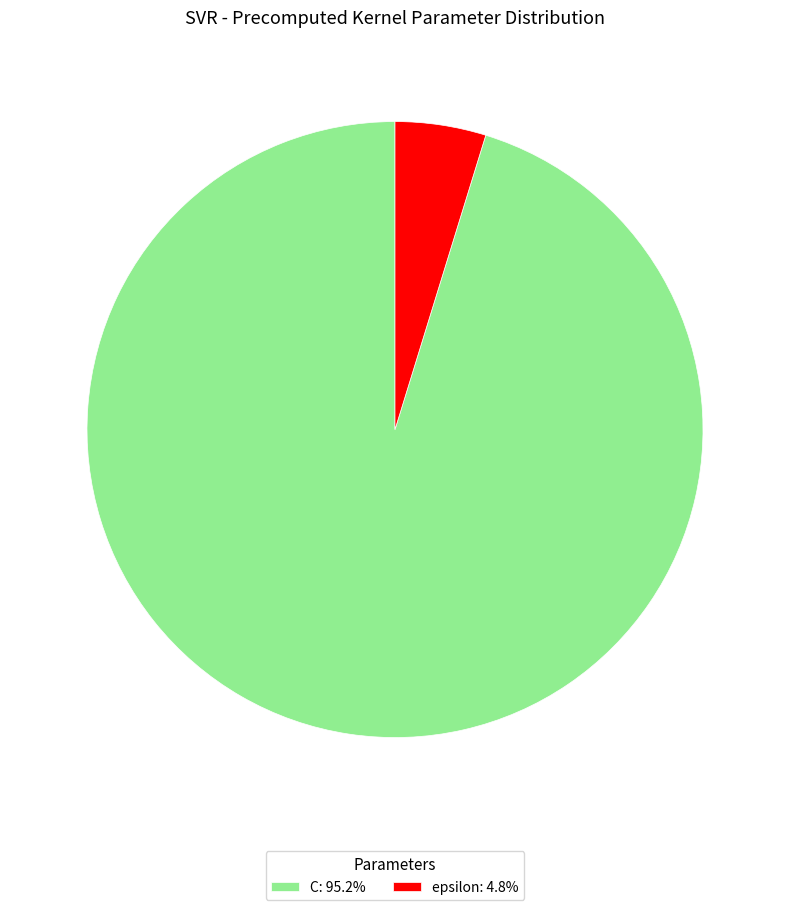

Rank the categories by value from highest to lowest.

C, epsilon